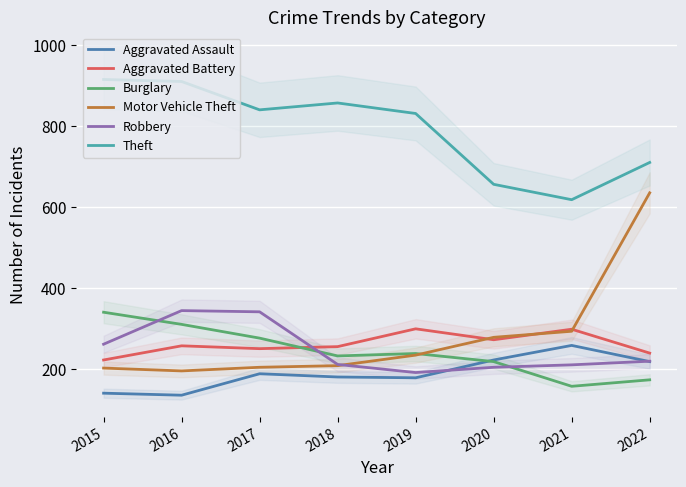

What is the difference between the highest and lowest values at 2019?

653